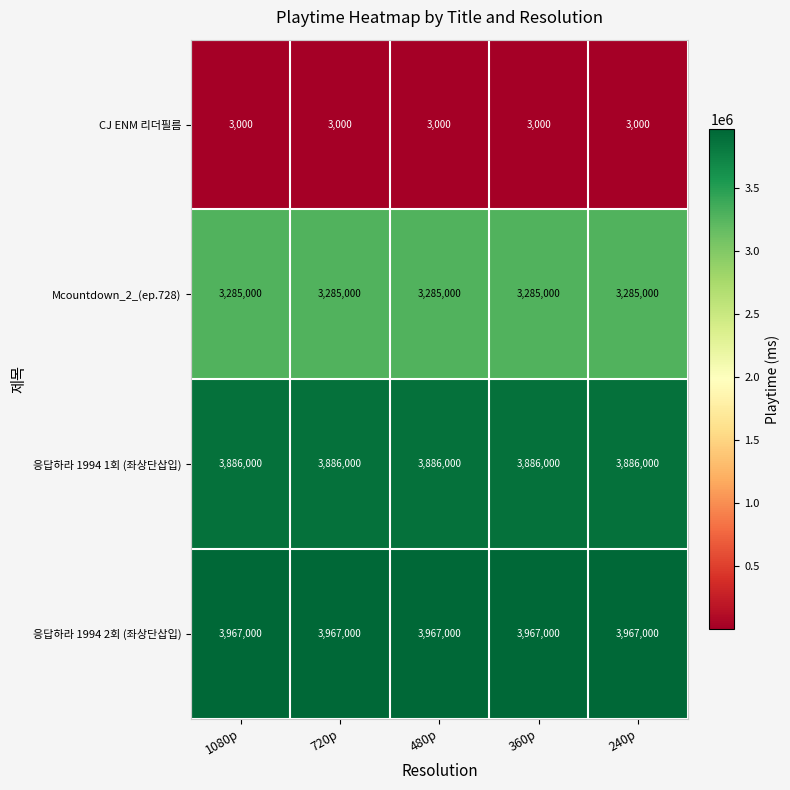

What is the maximum value shown in the chart?

3967000